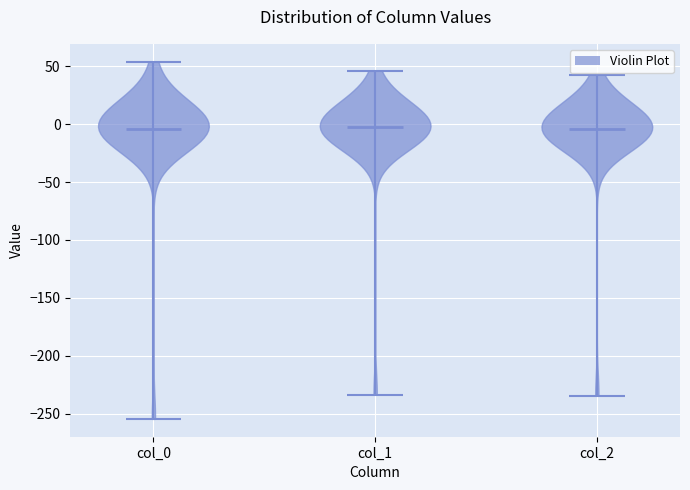

Where does the median line of the violin for col_1 sit on the y-axis? The values are not printed on the chart, so give them approximately, as read against the axis.

-5